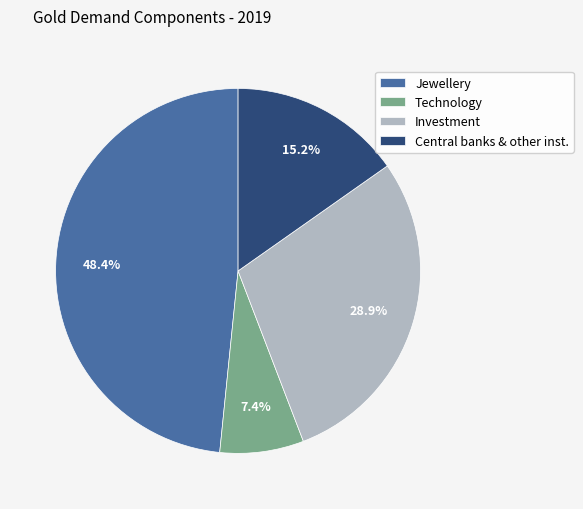

What is the ratio of the value at Central banks & other inst. to the value at Investment?

0.5